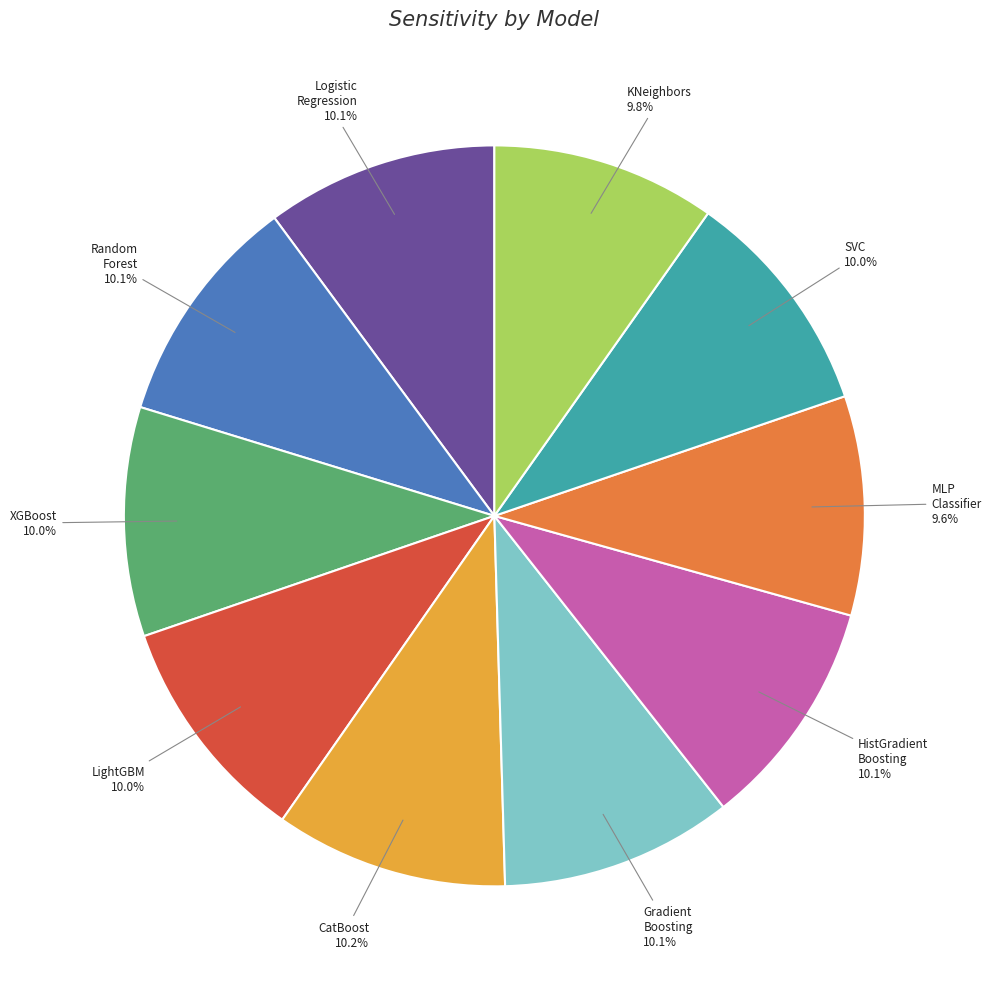

What percentage is NOT represented by KNeighbors?

90.2%